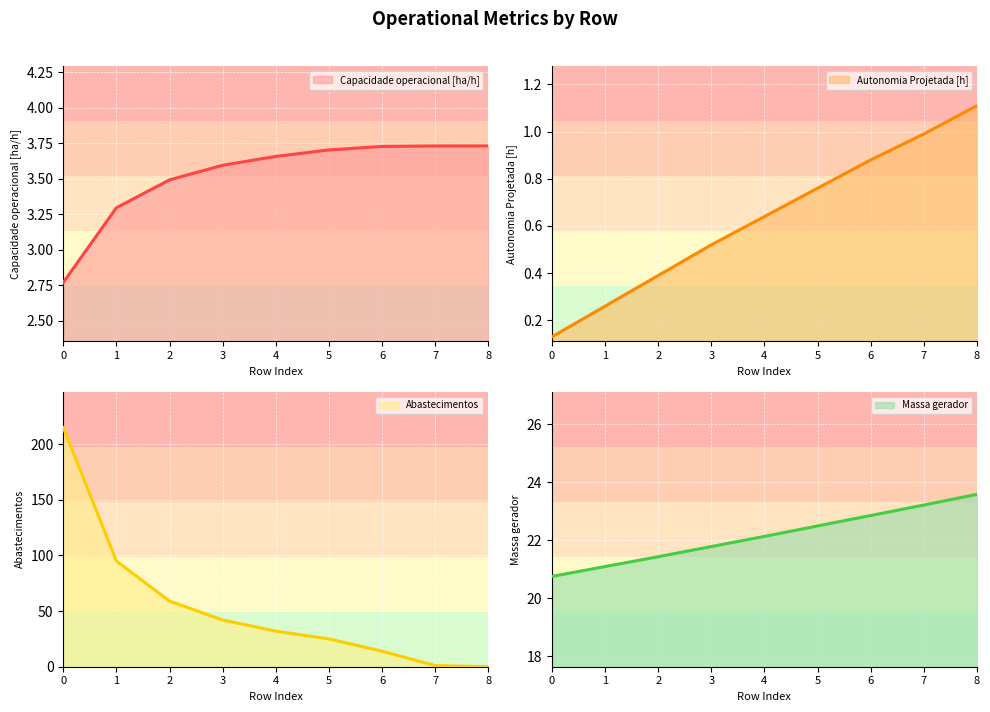

What is the average value of the Capacidade operacional [ha/h] series?

3.5